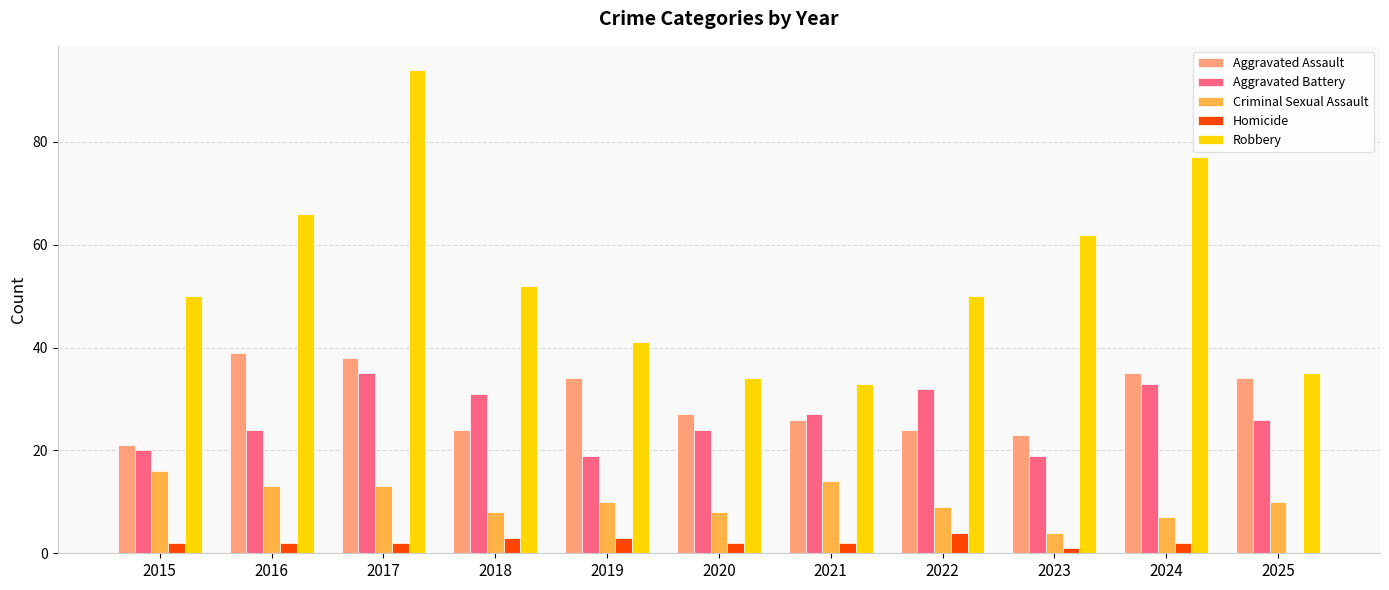

What is the sum of all Homicide values?

23